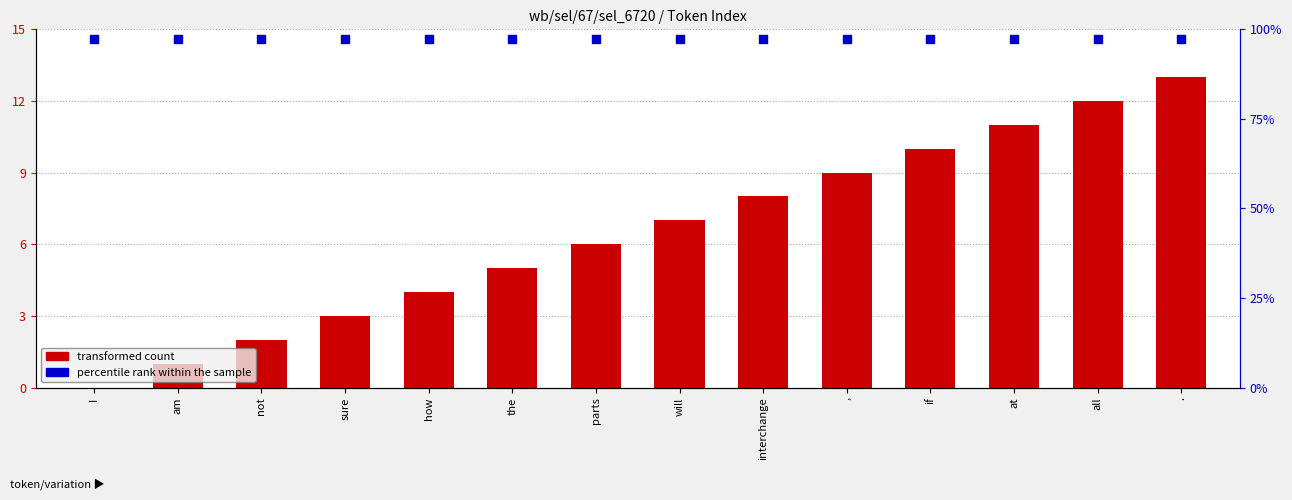

Which series contains the lowest Y value?

transformed count